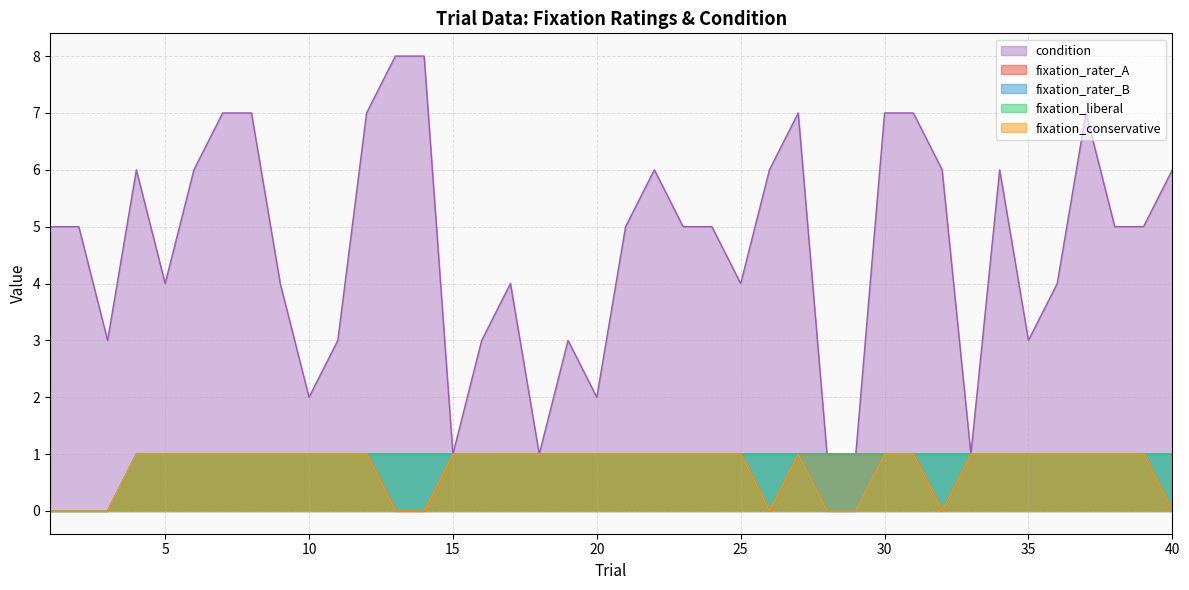

What is the spread (max minus min) of values at 22?

5